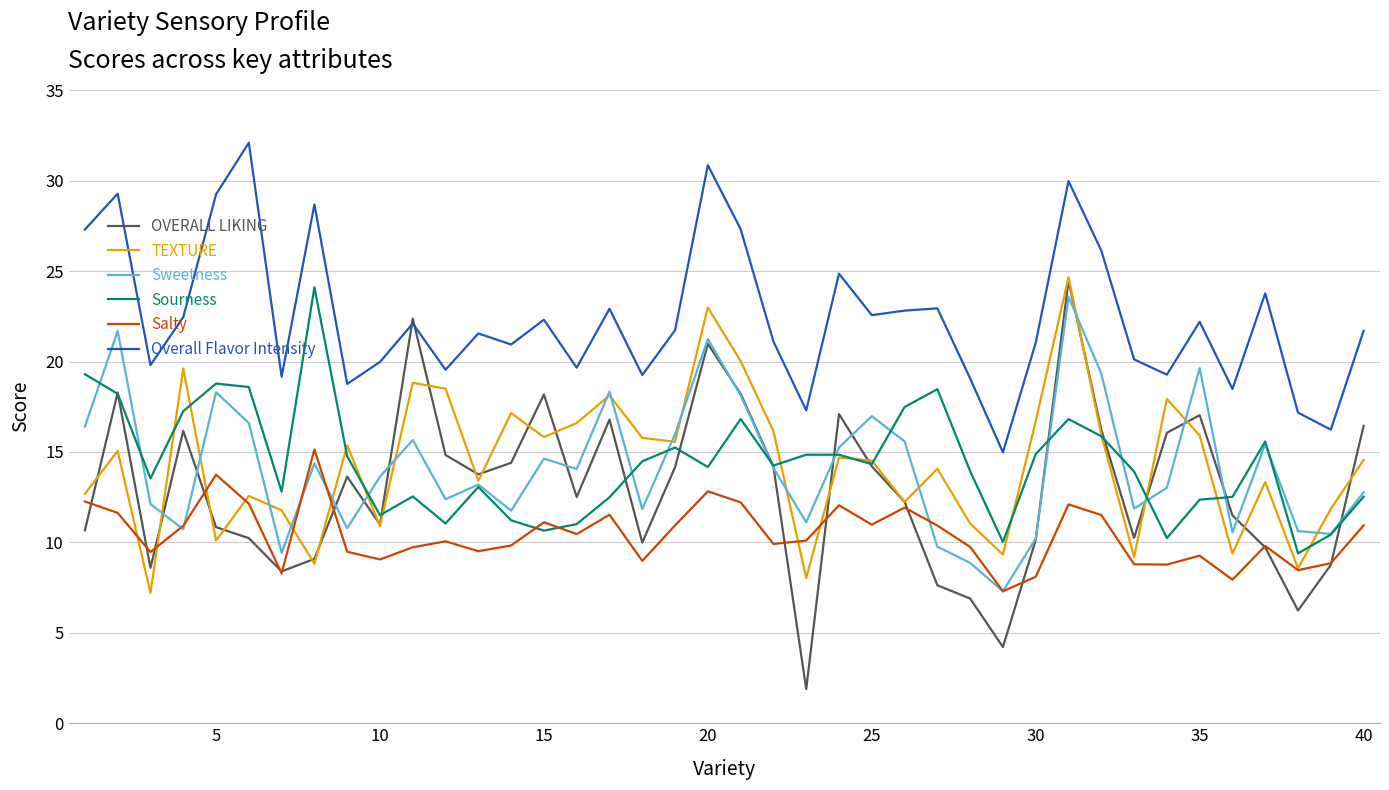

How many series are shown in this chart?

6